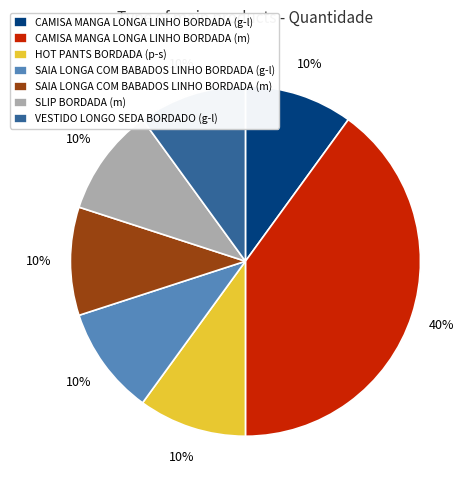

Which slice is the largest?

CAMISA MANGA LONGA LINHO BORDADA (m)